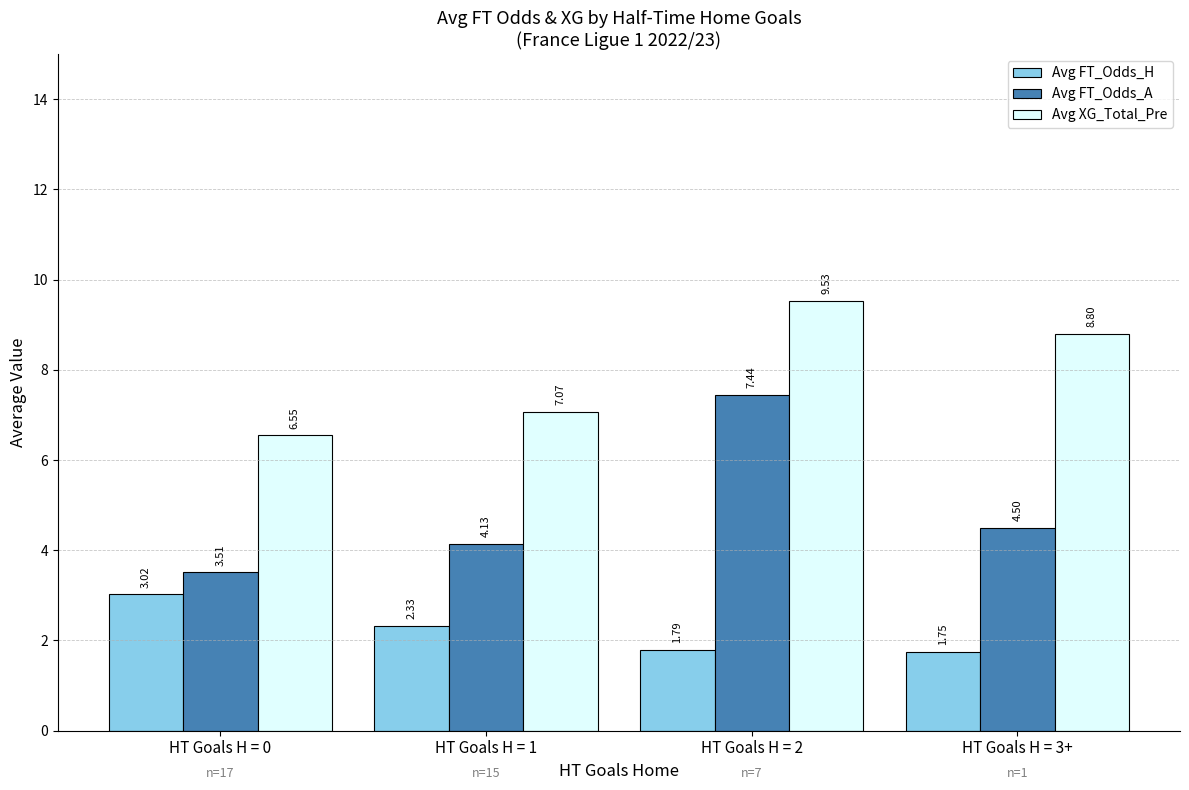

What is the difference between the Avg FT_Odds_H values at HT Goals H = 1 and HT Goals H = 2?

0.5